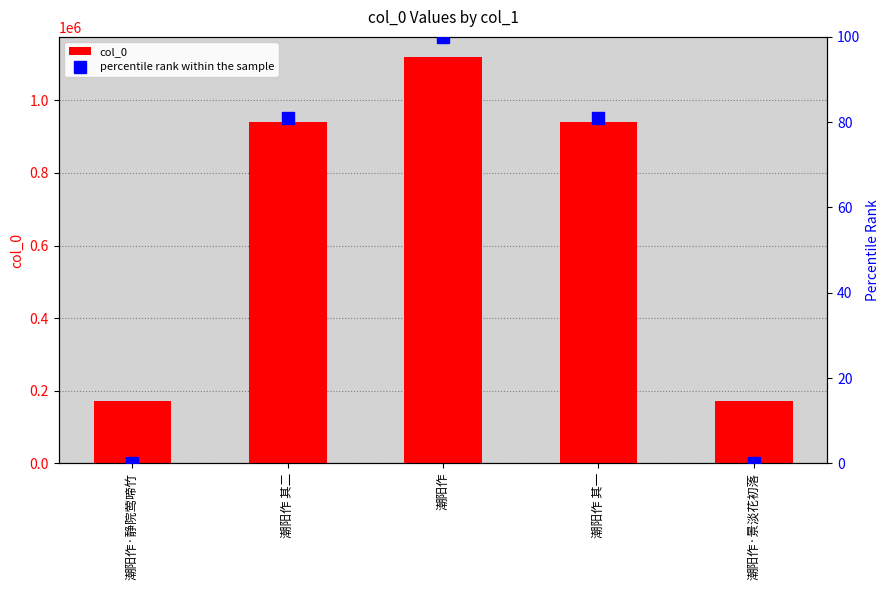

The percentile rank within the sample series shows 100 at 潮阳作. True or false?

True